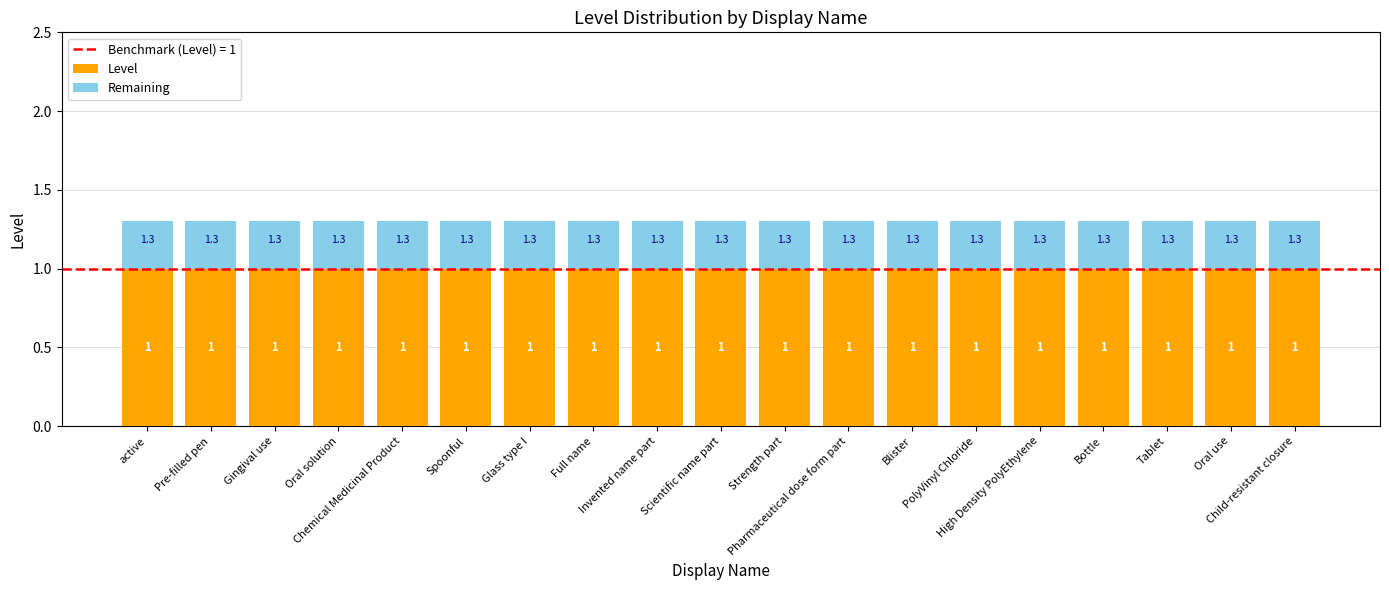

What is the total value across all series at Invented name part?

1.3